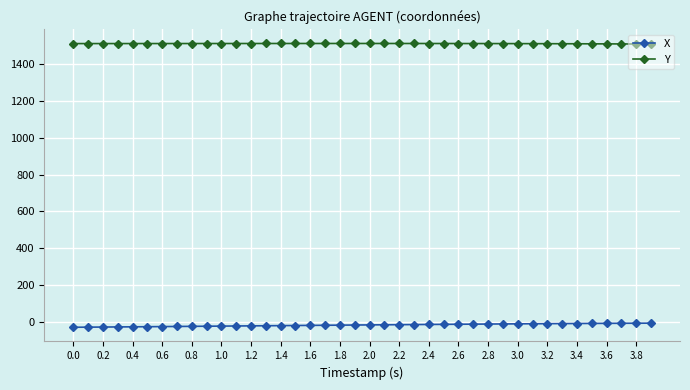

At how many categories does at least one series exceed 1270?

40